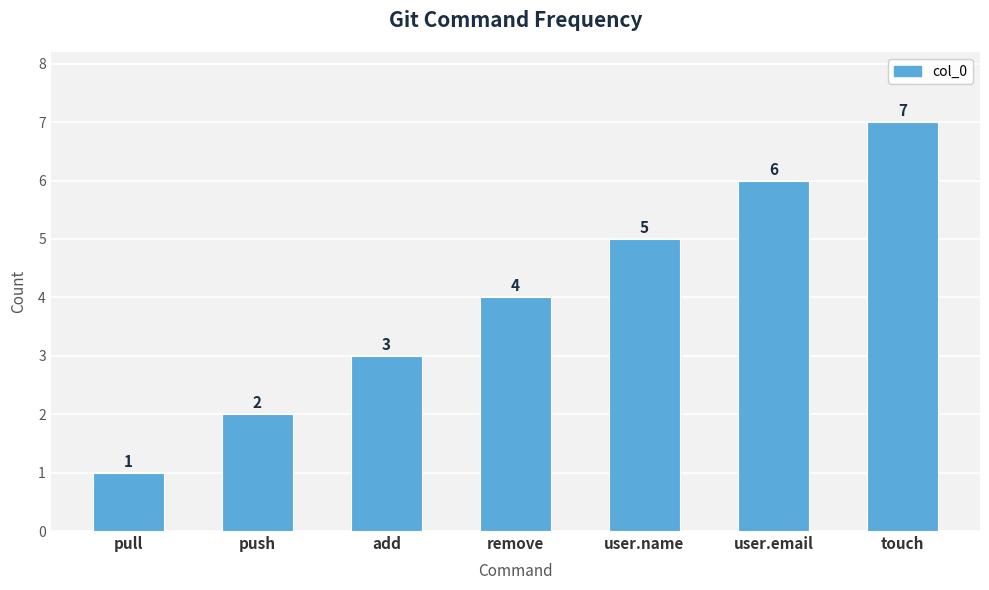

Which category has the highest value across all series?

touch